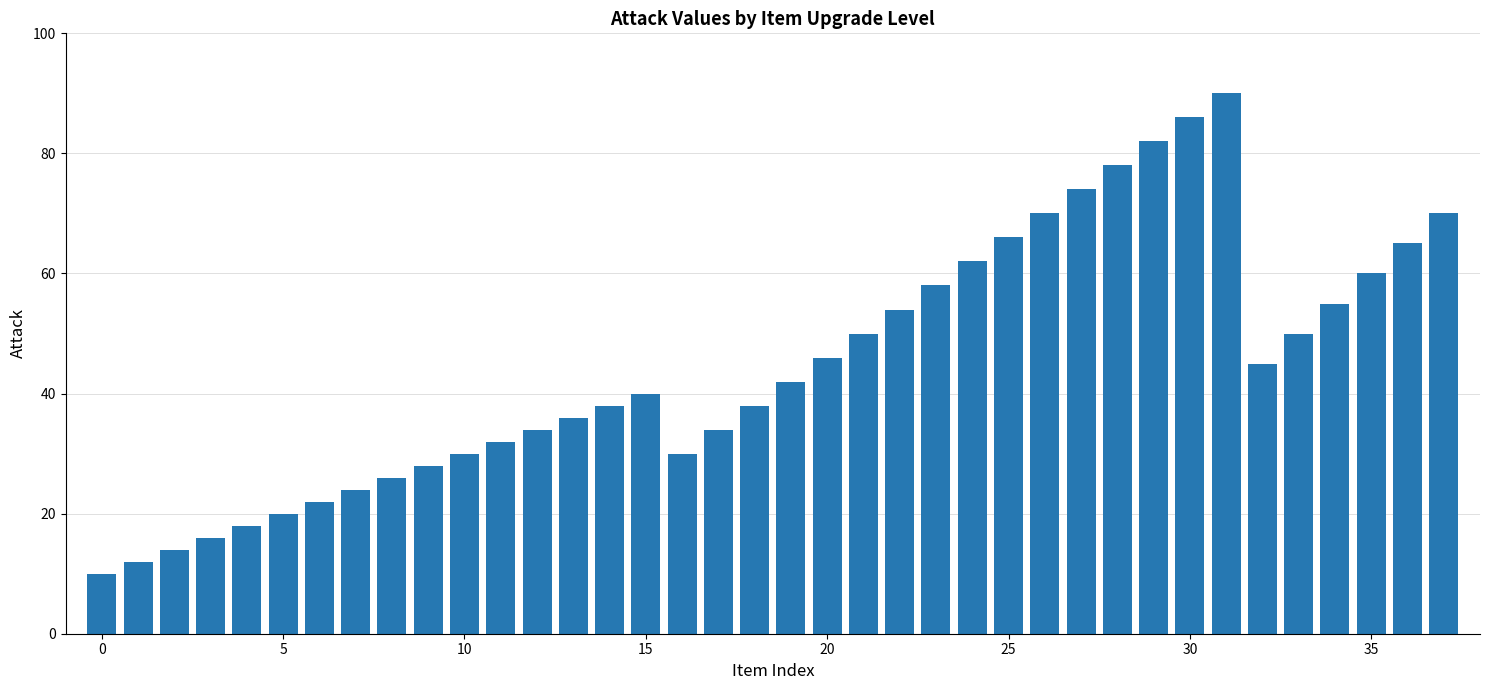

What is the sum of all values?

1705